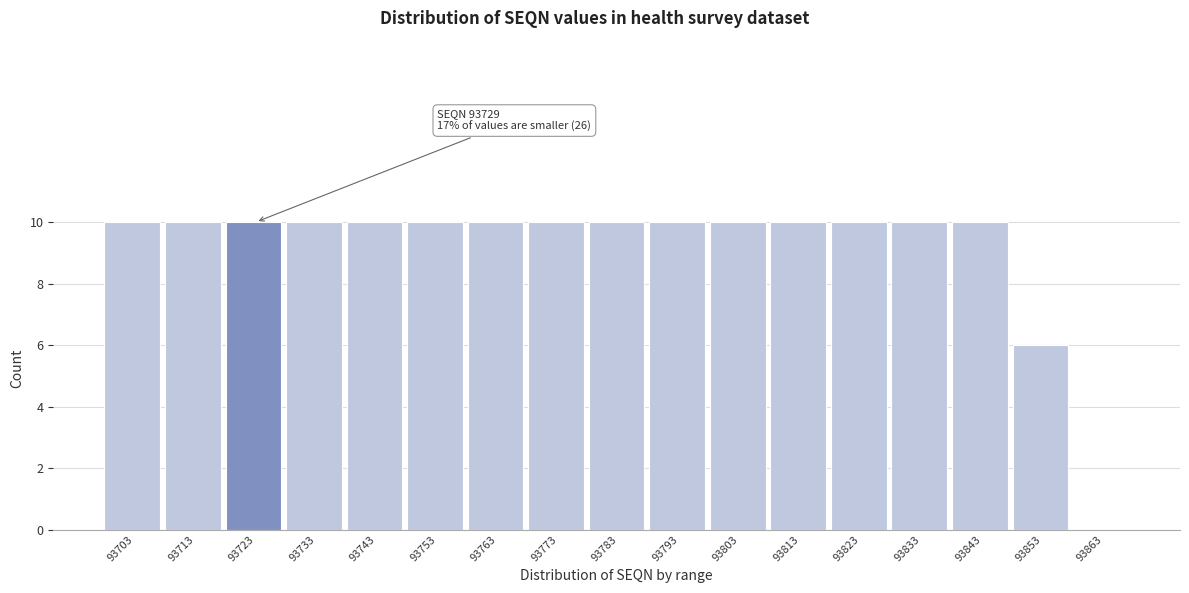

Reading left to right, list all the values displayed in this chart.

93703=10	93713=10	93723=10	93733=10	93743=10	93753=10	93763=10	93773=10	93783=10	93793=10	93803=10	93813=10	93823=10	93833=10	93843=10	93853=6	93863=0